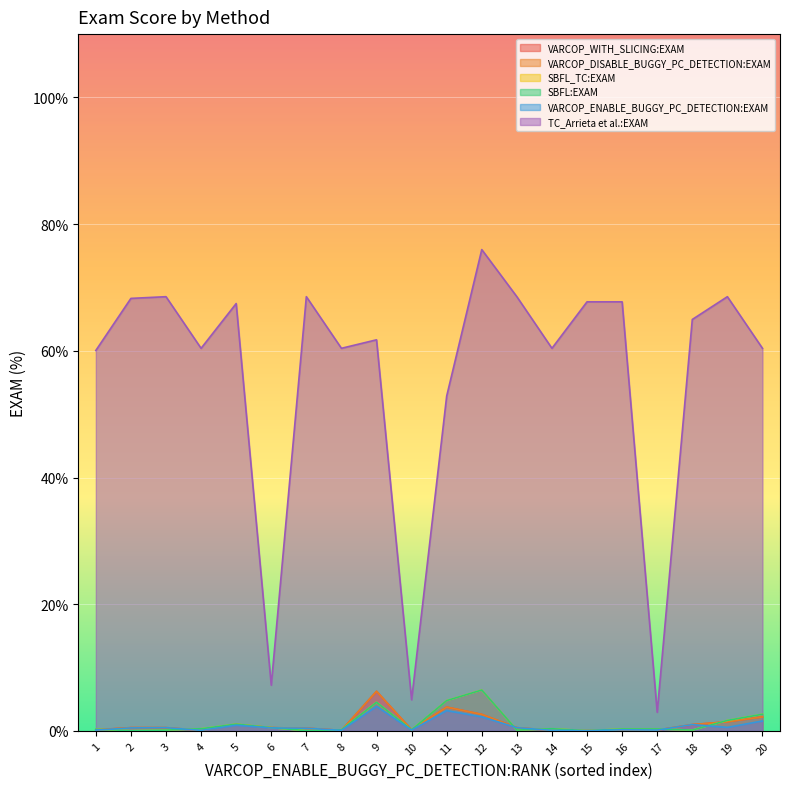

What is the difference between the second highest and minimum values in the SBFL:EXAM series?

4.7